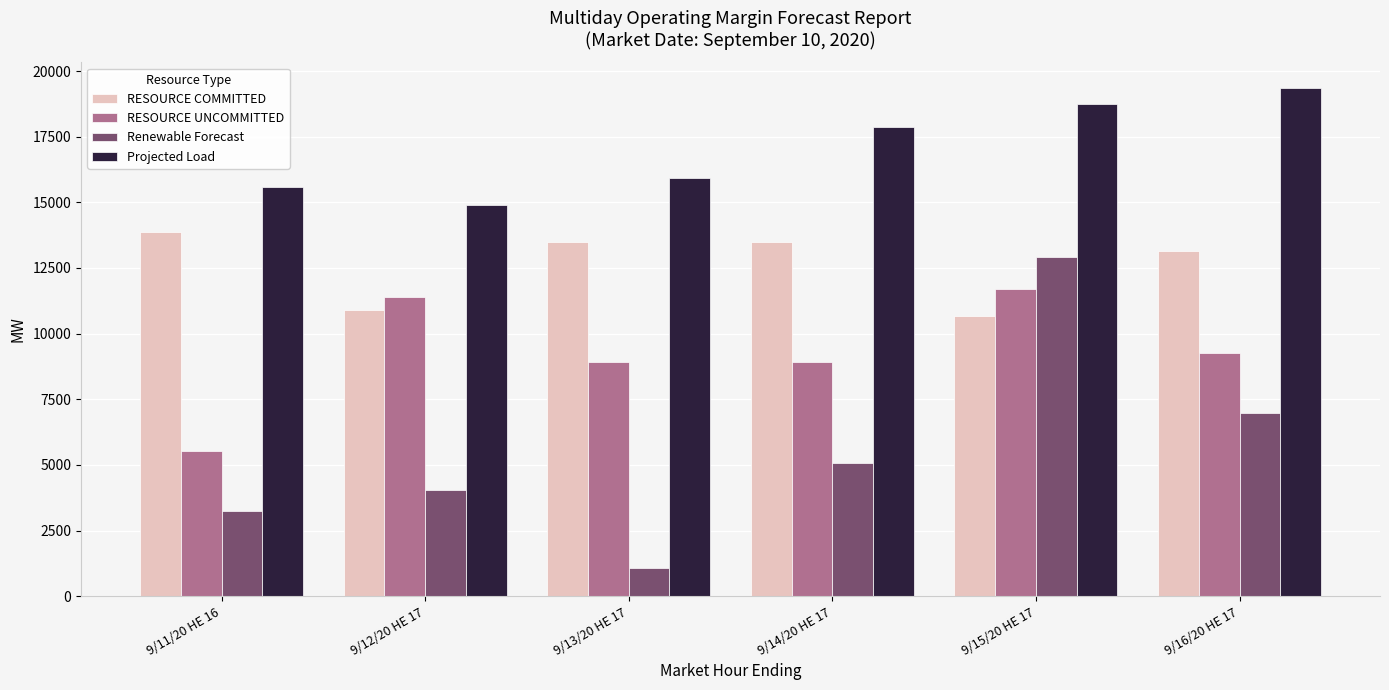

Which category has the lowest value across all series?

9/13/20 HE 17